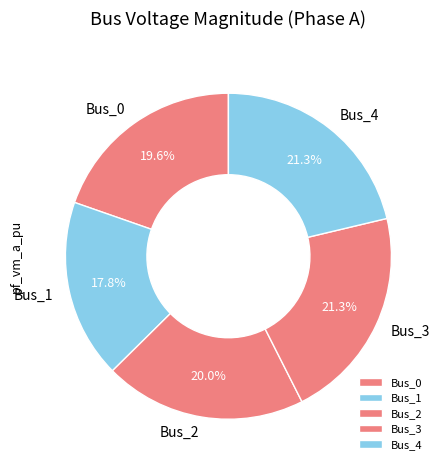

True or false: Bus_2 accounts for 20% of the total.

True